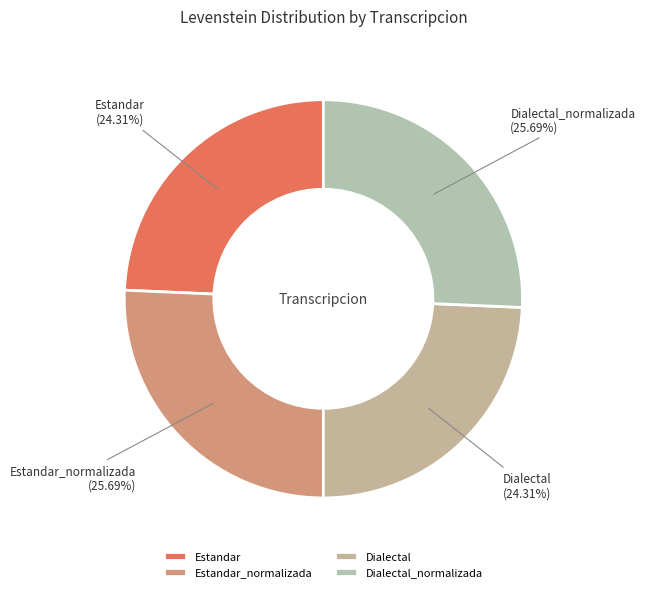

Does Dialectal_normalizada represent more than half of the total?

No